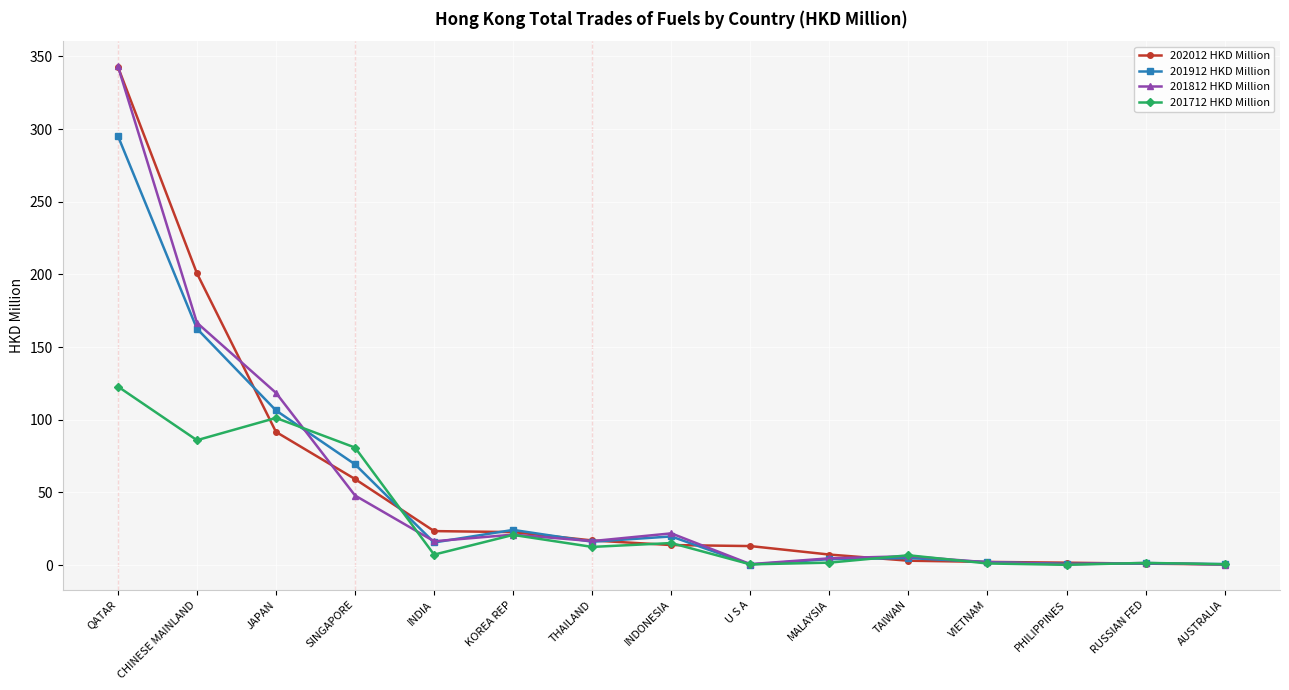

At which category is the sum across all series the highest?

QATAR